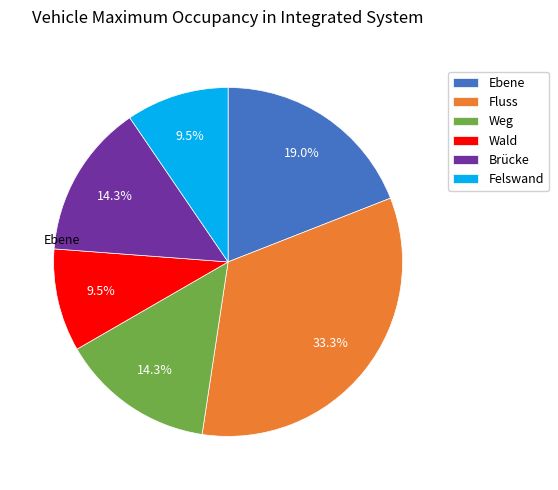

To the nearest percent, what portion does Ebene represent?

19%